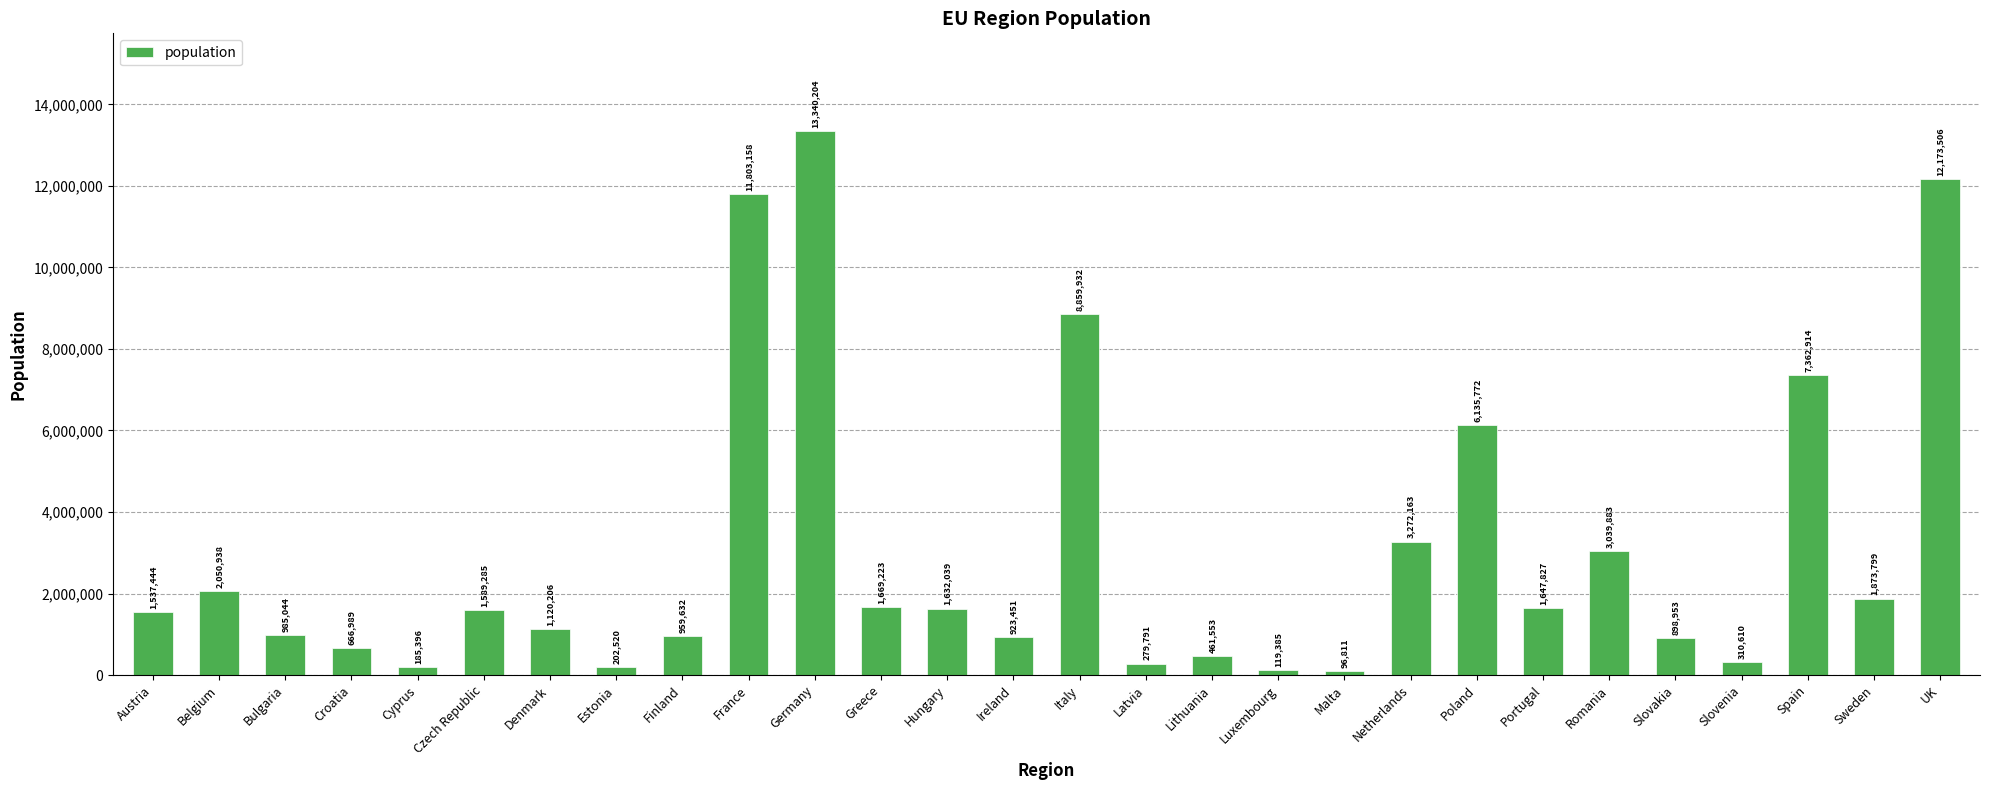

Is it true that the value at Belgium is 1234574?

False